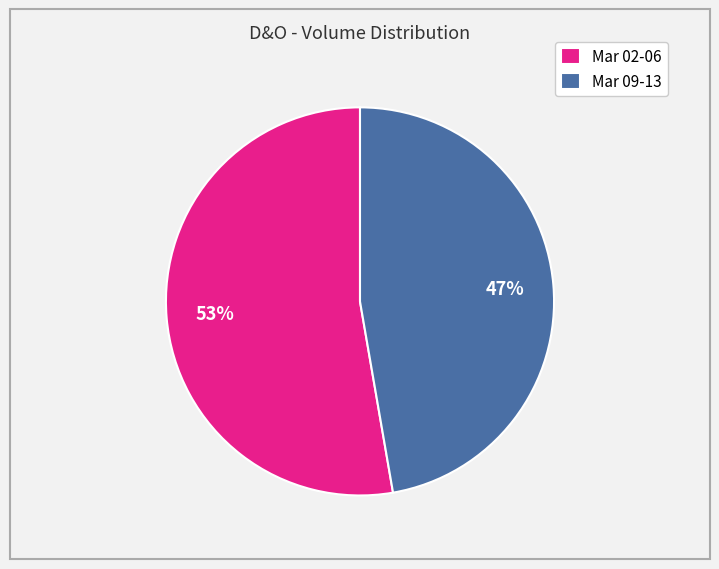

What is the largest slice in the pie chart?

Mar 02-06